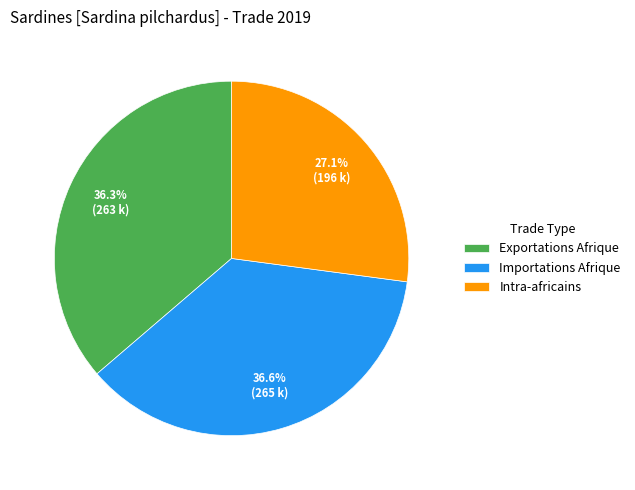

How much of the chart is everything except Exportations Afrique?

63.7%